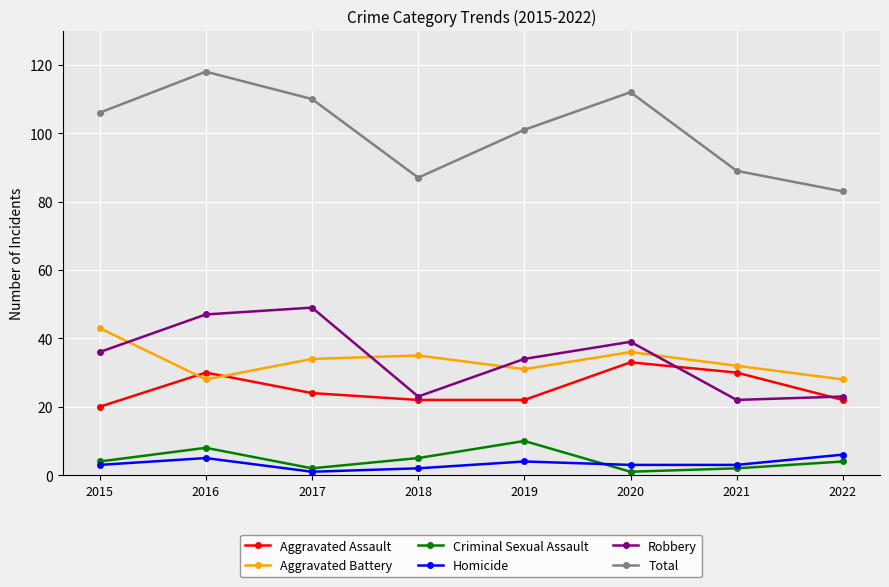

What value does the Aggravated Battery series have at 2015?

43